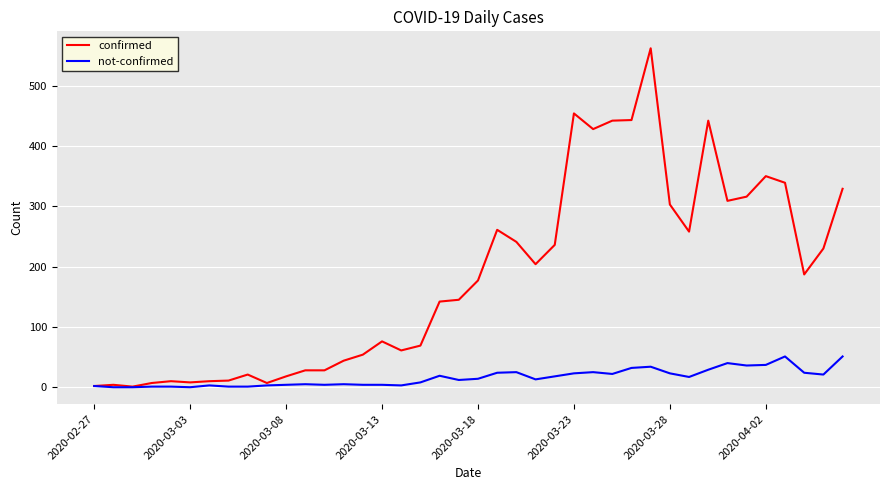

Which series has the largest total across all categories?

confirmed